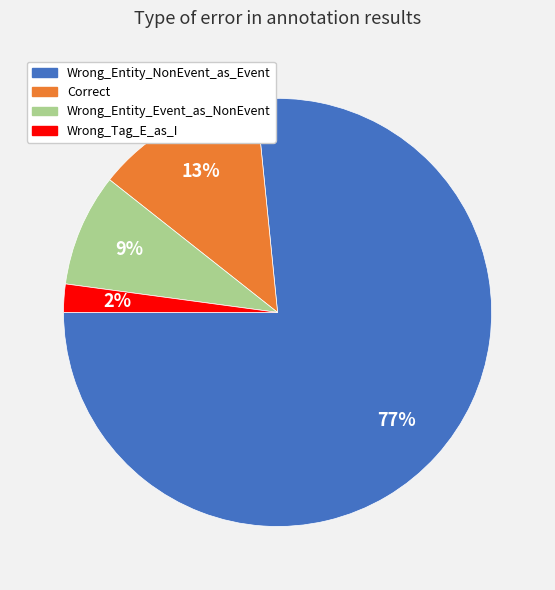

To the nearest percent, what is the difference between the largest and smallest slice percentages?

74%